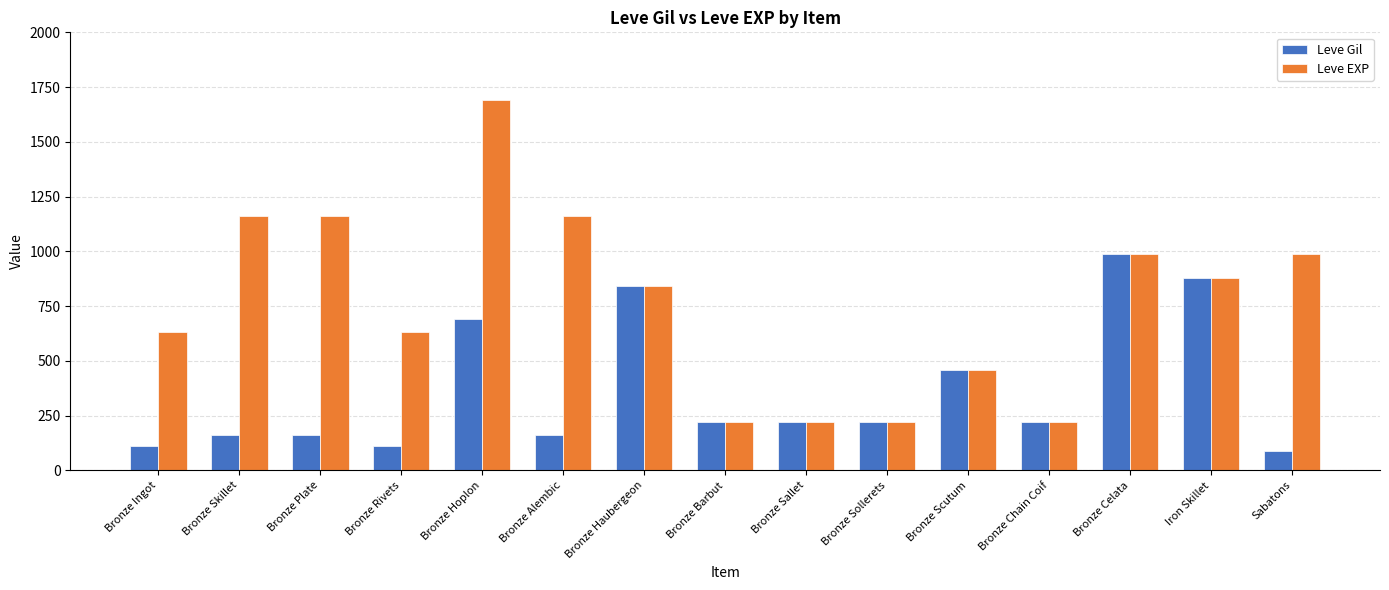

How many groups of bars are there?

15